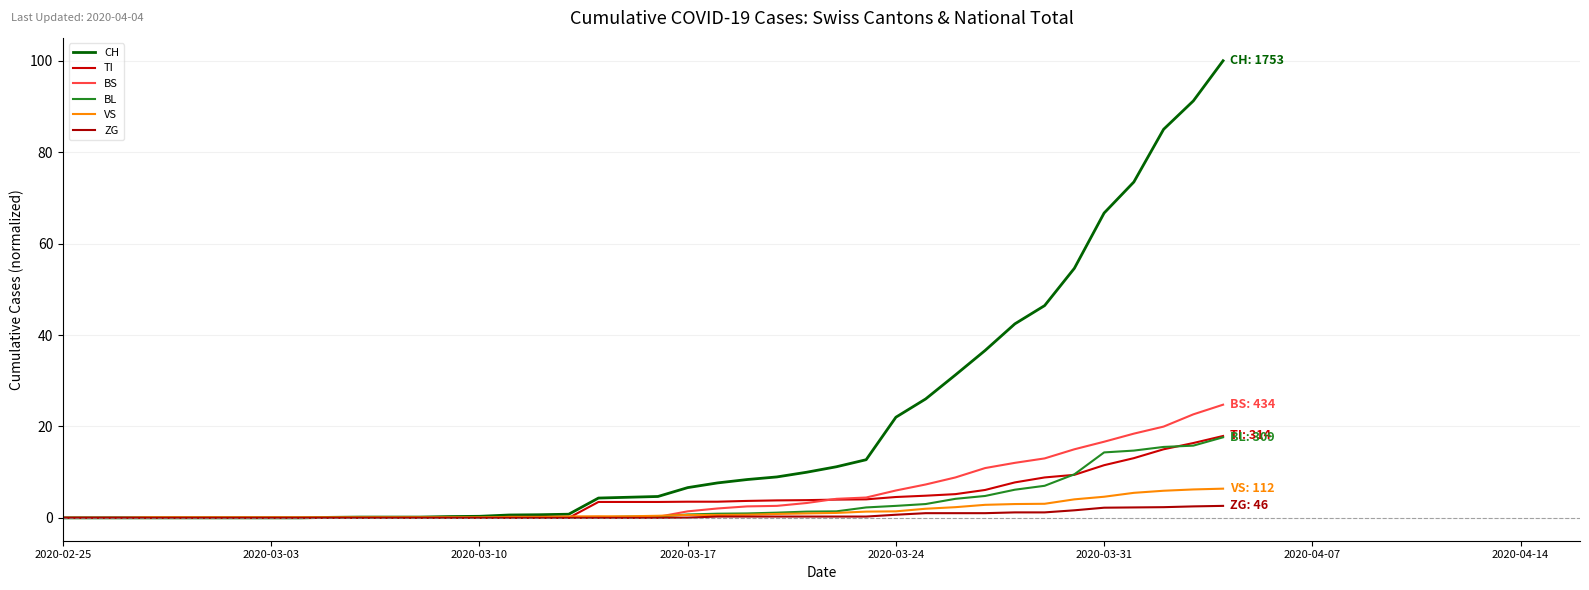

Rank the series by their maximum value, from highest to lowest.

CH, BS, TI, BL, VS, ZG